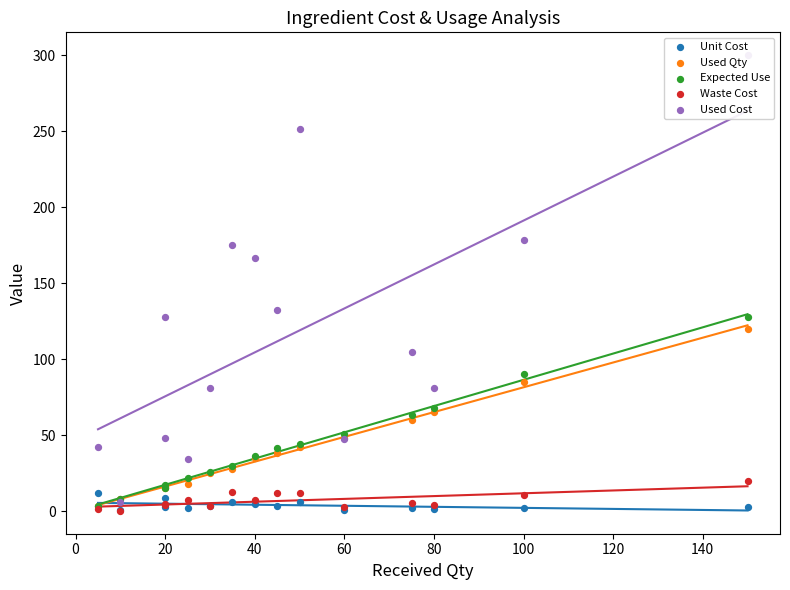

Which series has the largest Y range (max minus min)?

Used Cost